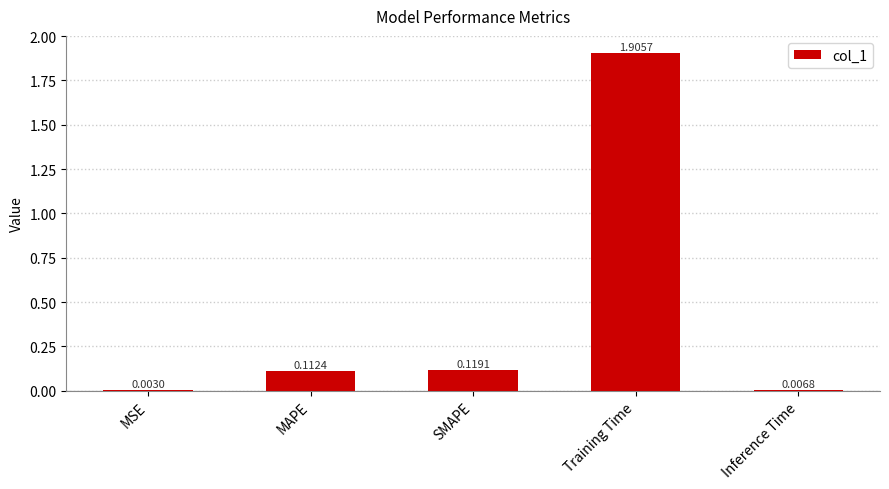

What is the maximum value shown in the chart?

1.9